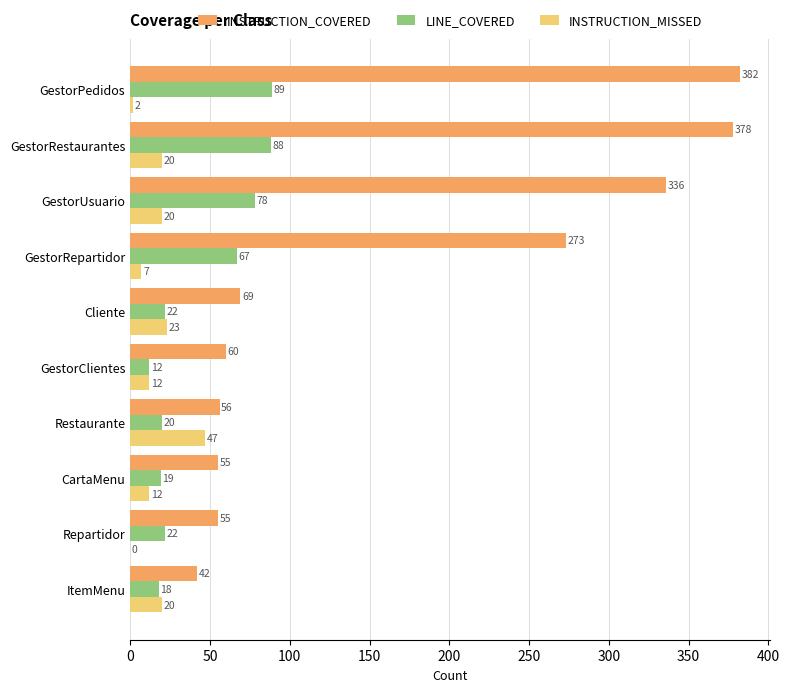

At which category is the sum across all series the highest?

GestorRestaurantes